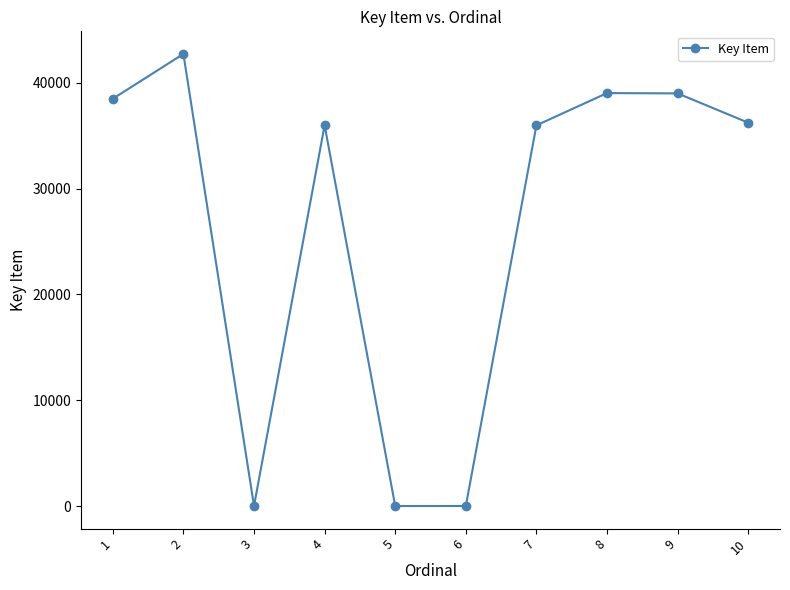

True or false: the data has more than 2 interior local peaks.

True